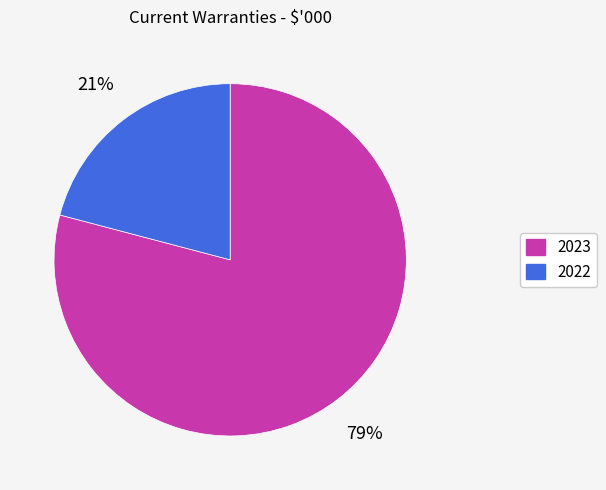

Which has a higher value, 2023 or 2022?

2023